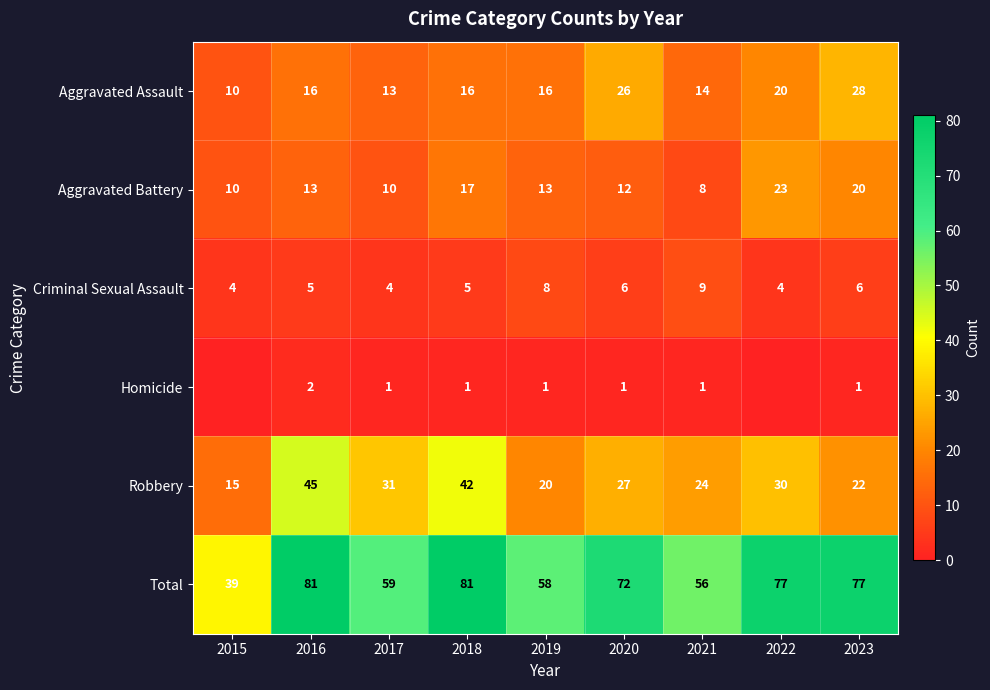

The value of Aggravated Battery at 2017 is 4. True or false?

False